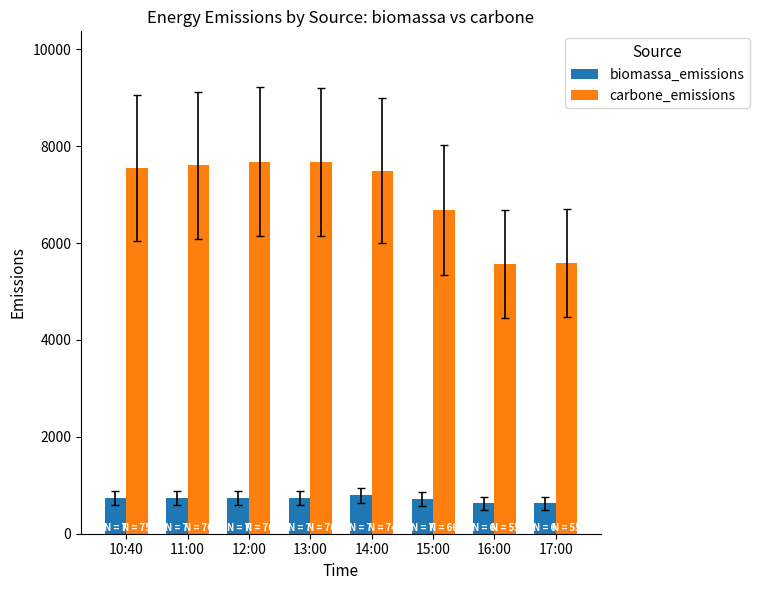

Which series has the widest spread of values?

carbone_emissions